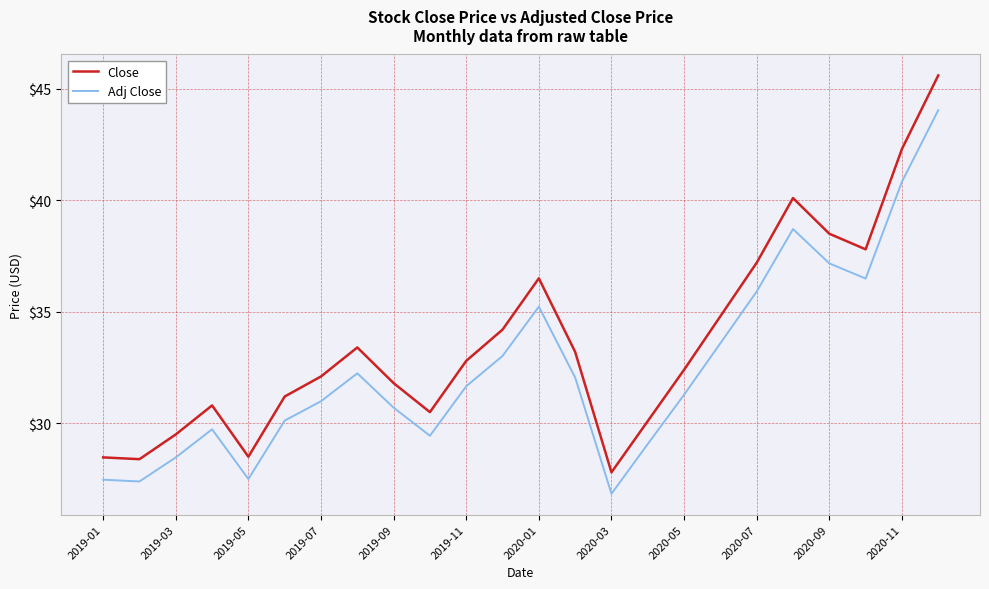

What is the maximum value for Close?

45.6